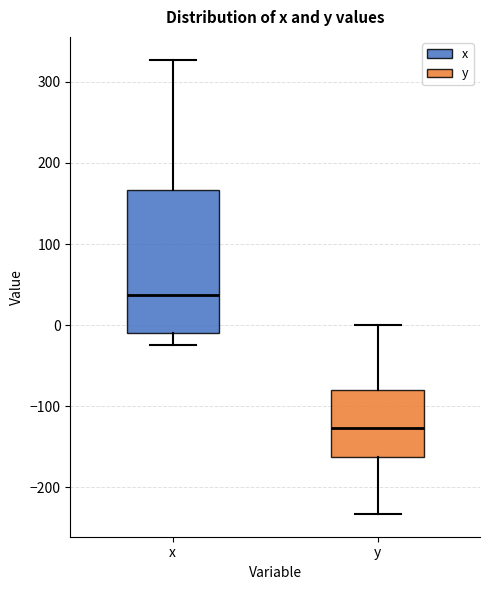

Reading left to right, transcribe this box plot: for each box, give where its median line is, the range the box spans, and where its two whiskers end, as read against the y-axis. The values are not printed on the chart, so give them approximately, as read against the axis.

x: median 40, box -10 to 170, whiskers -20 to 330
y: median -130, box -160 to -80, whiskers -230 to 0